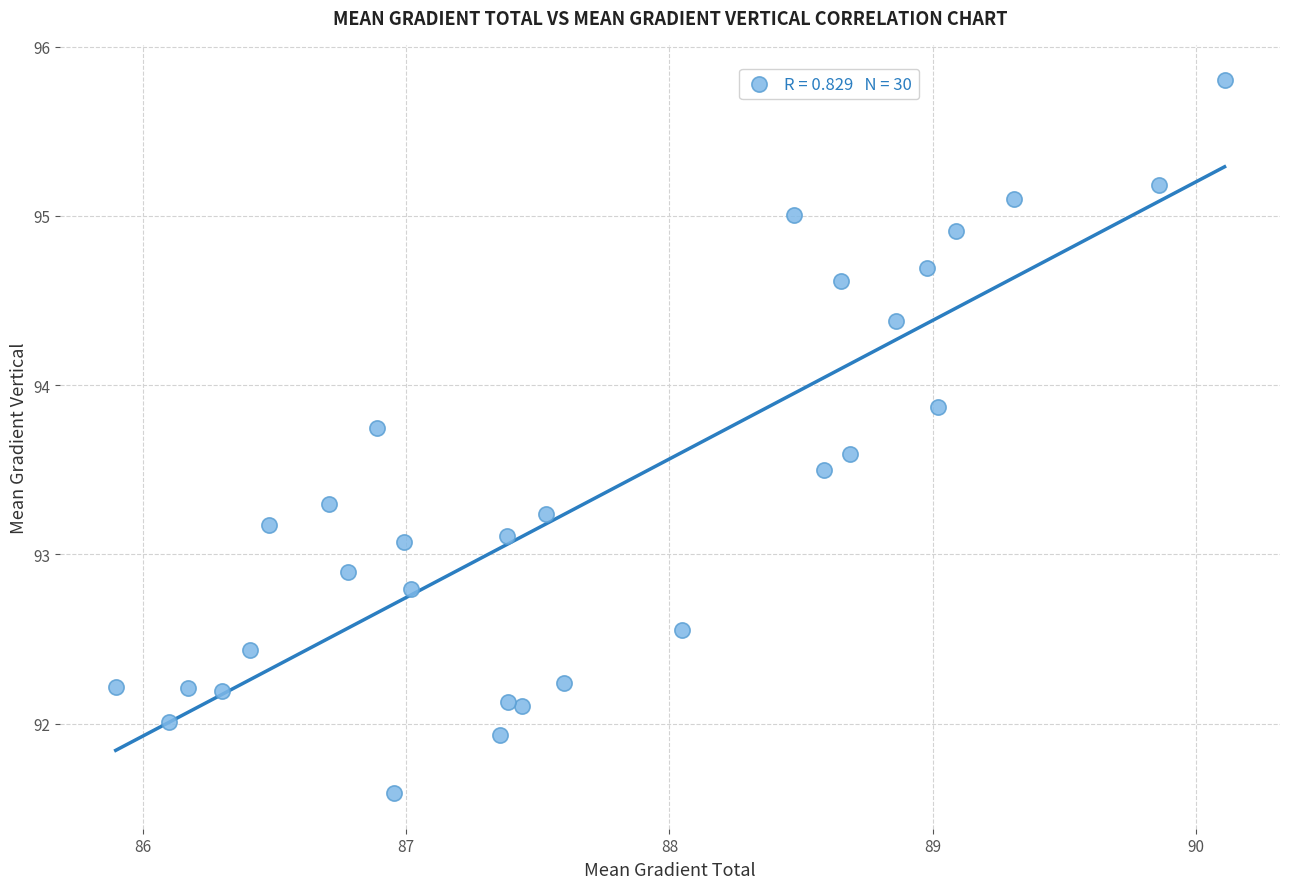

What is the range of Y values (max minus min)?

4.2